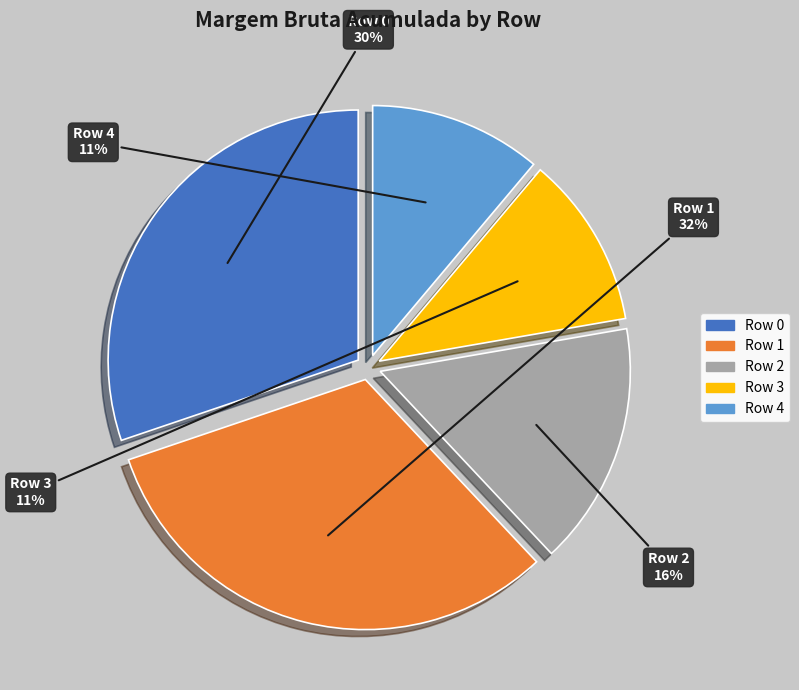

To the nearest percent, what percentage of the pie is Row 2?

16%